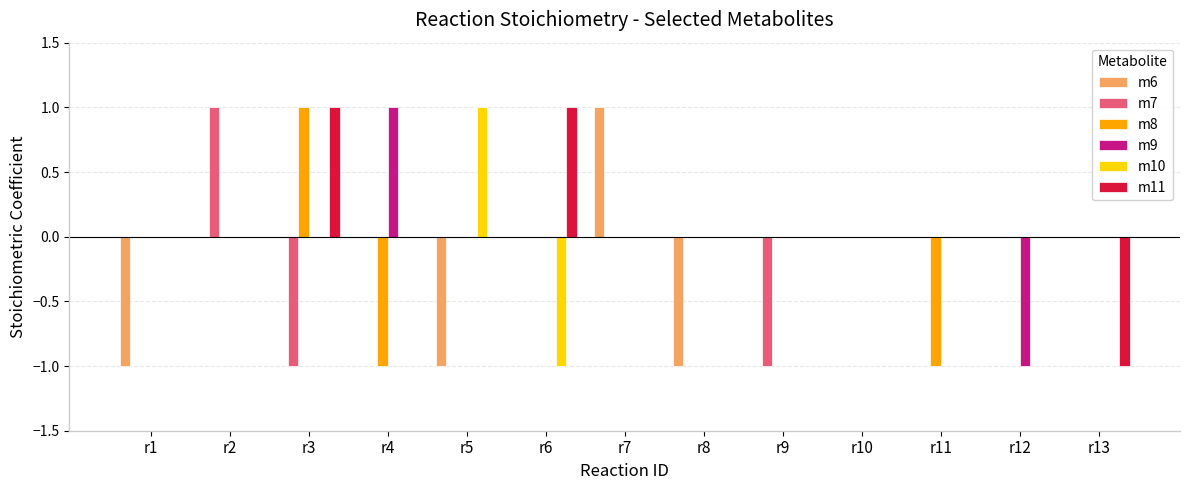

At which label does m10 reach its peak?

r5